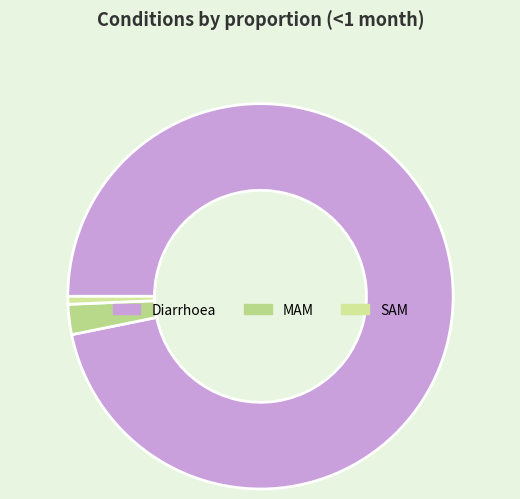

Is it true that MAM is 14% of the pie?

False